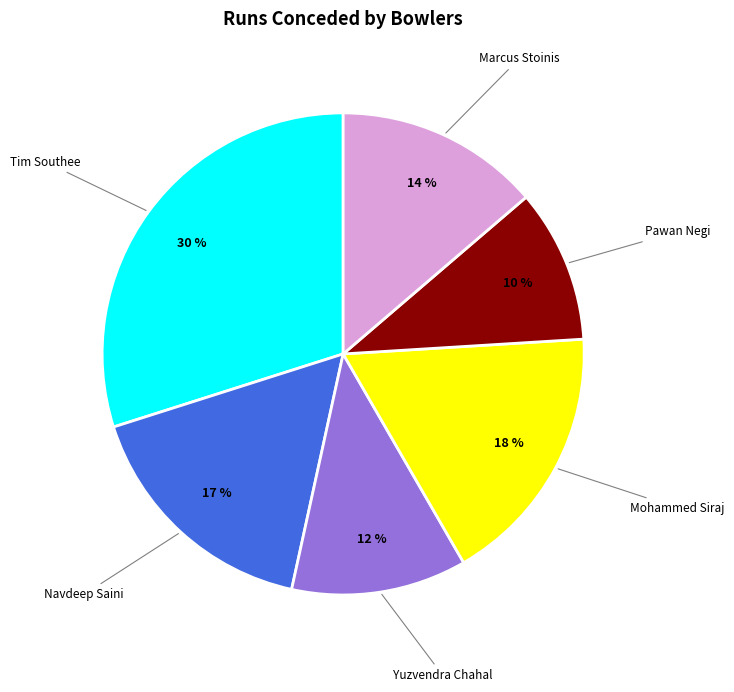

Does any single category account for the majority?

No